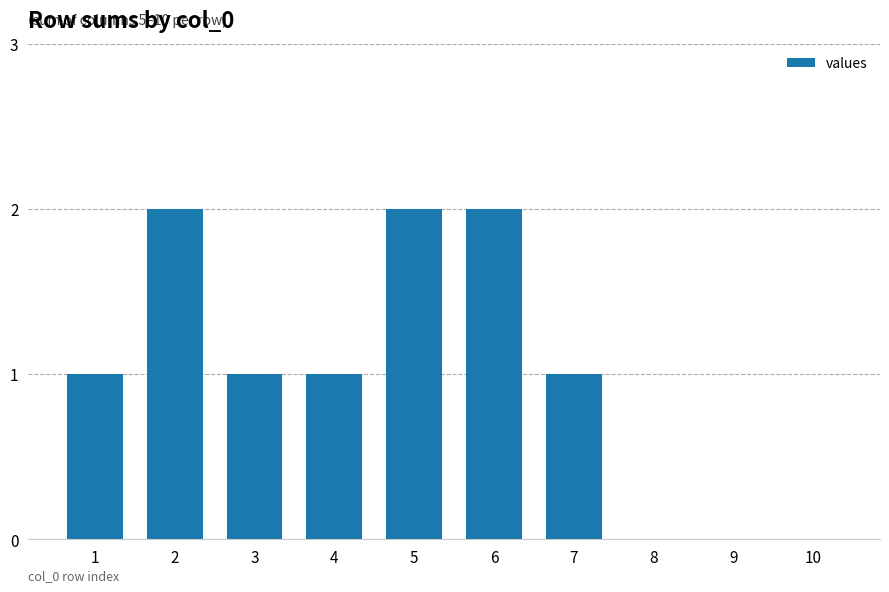

What is the maximum value shown in the chart?

2